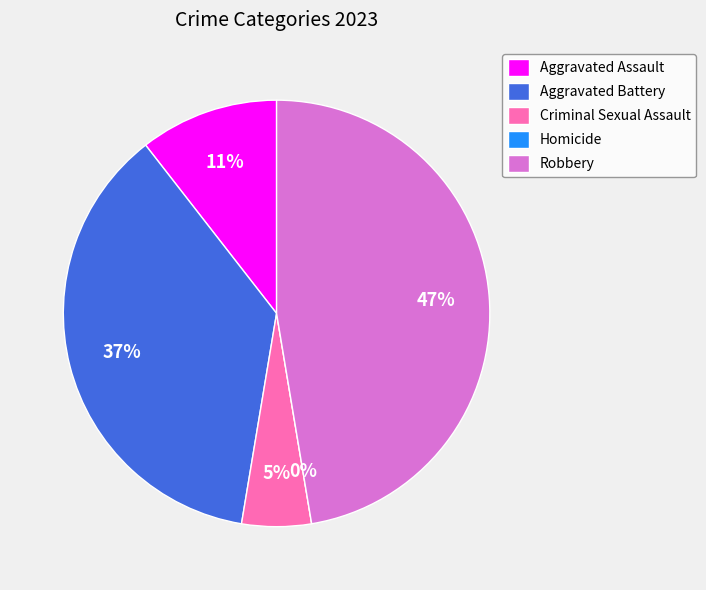

Count the number of slices in the pie.

5